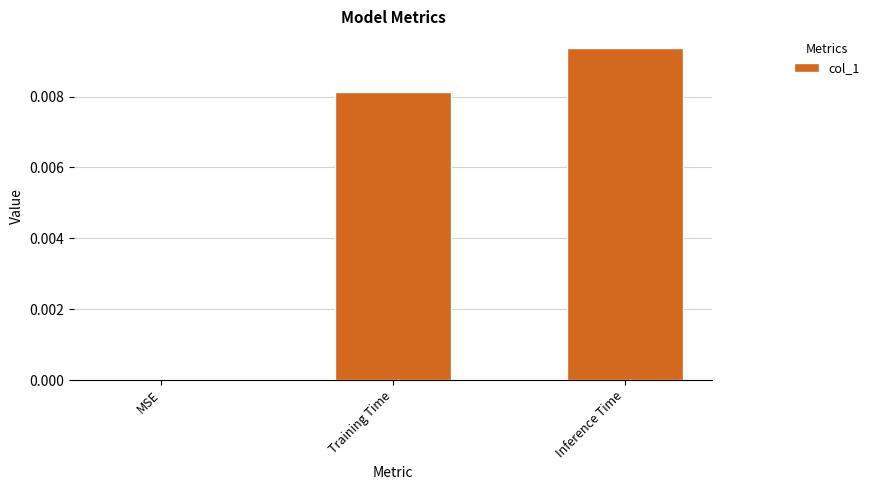

At which category does the chart reach its peak across all series?

Inference Time